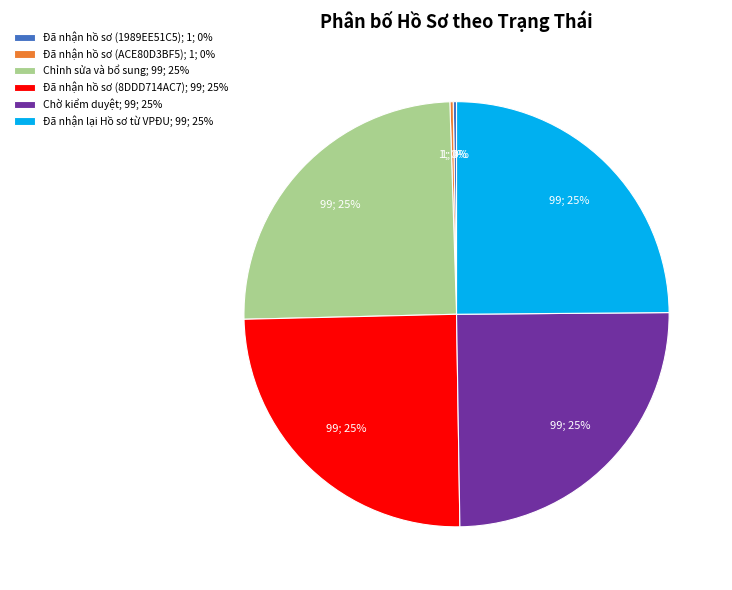

Is it true that Chờ kiểm duyệt is 25% of the pie?

True